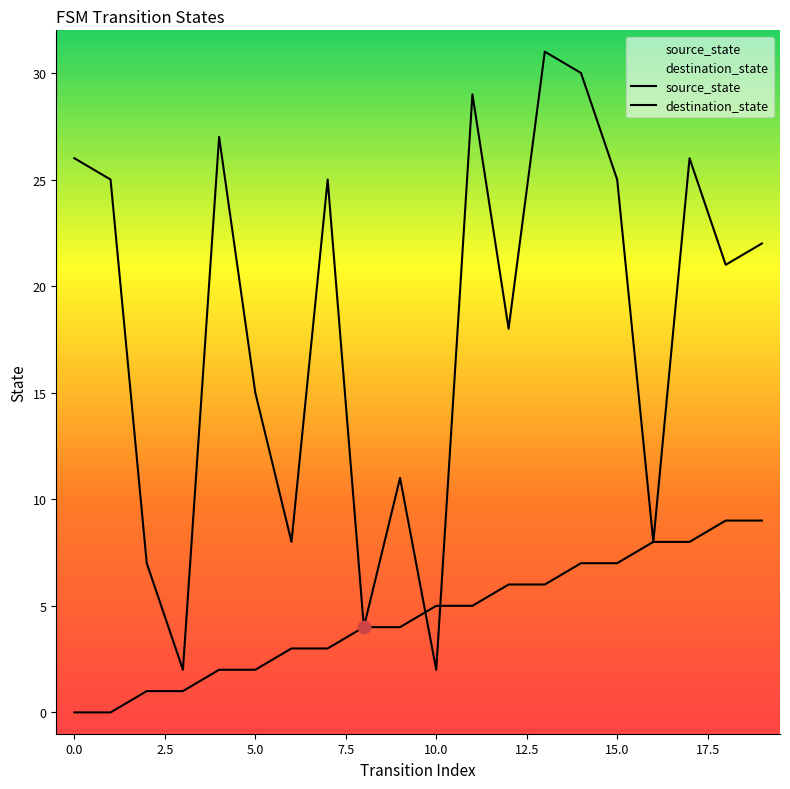

What are all the series names shown in the legend?

source_state, destination_state